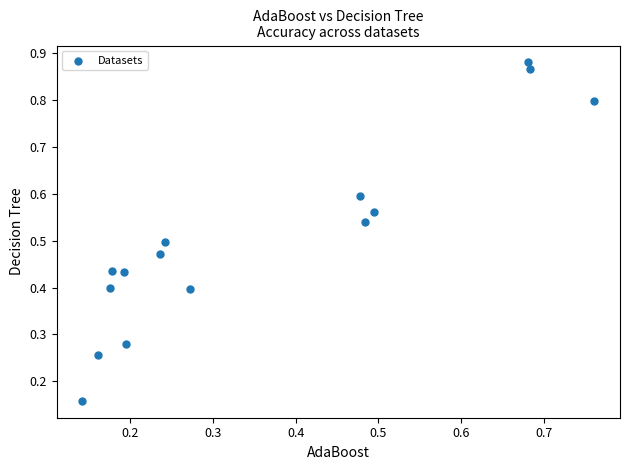

What is the range of Y values (max minus min)?

0.7